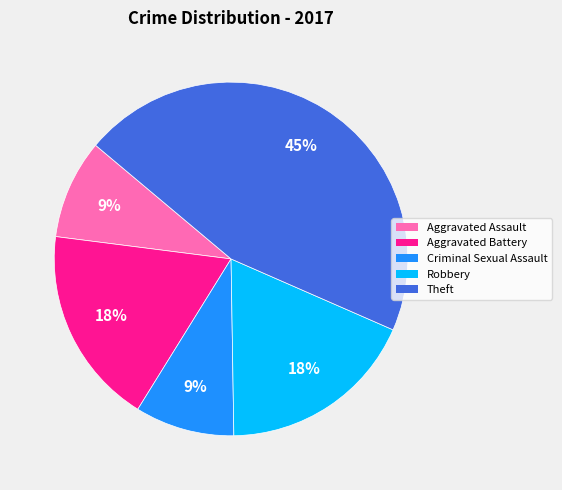

What is the ratio of the value at Aggravated Battery to the value at Theft?

0.4